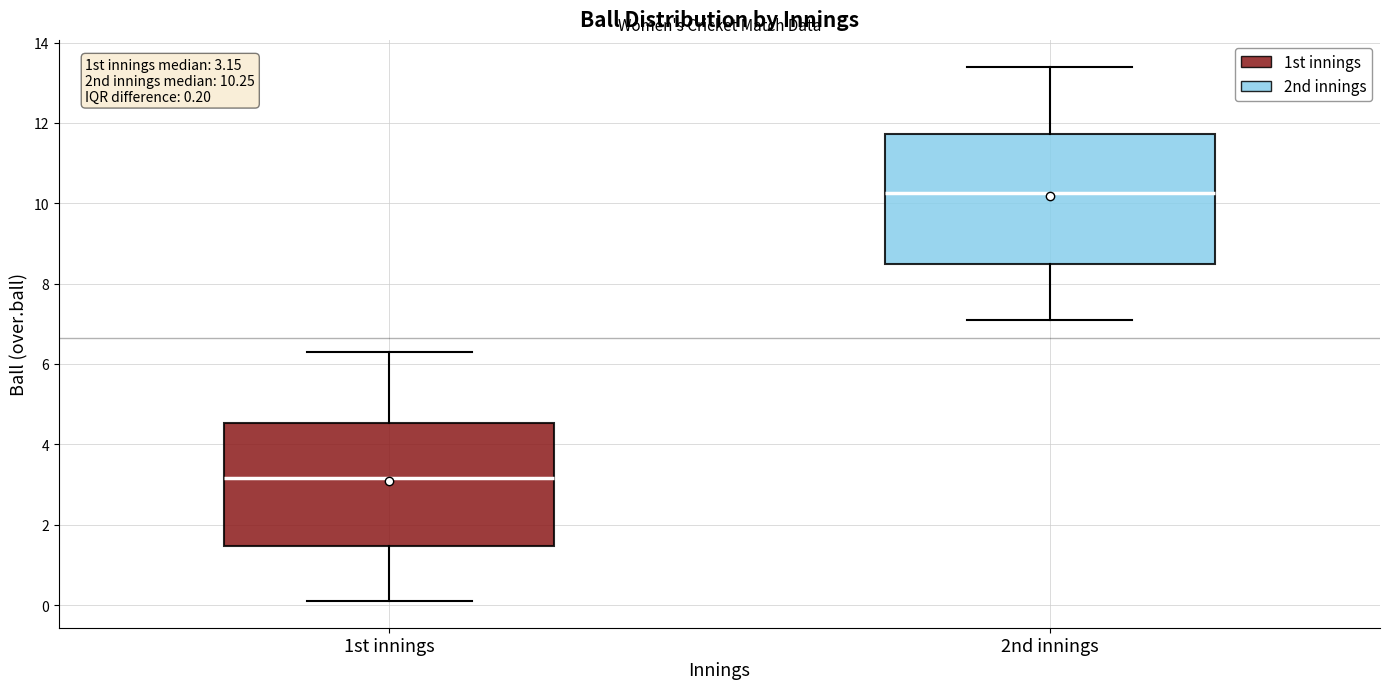

Which box's median line is the lowest?

1st innings